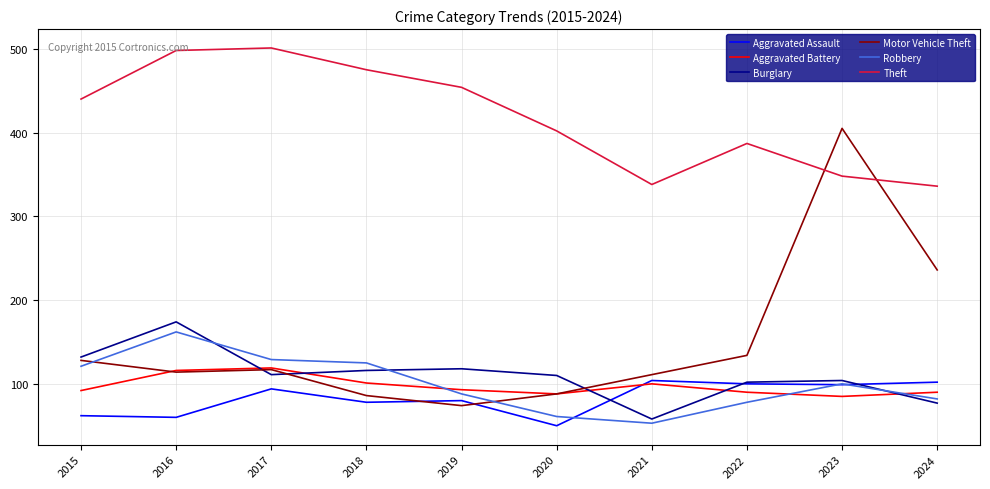

Where do Theft and Motor Vehicle Theft first cross each other?

2022 and 2023